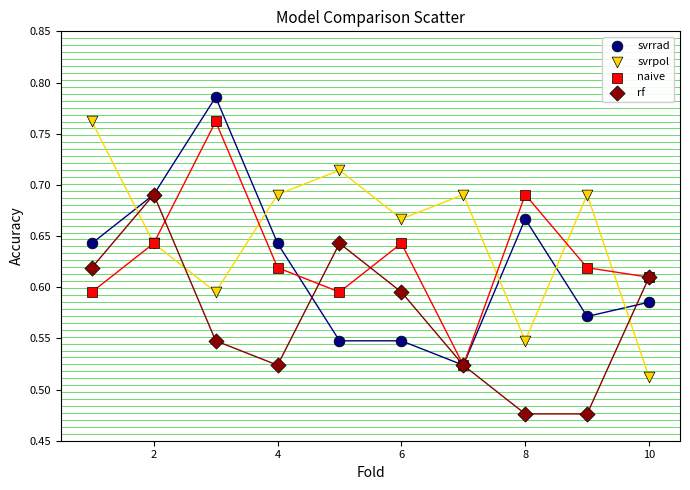

Which series has the widest spread of Y values?

svrrad